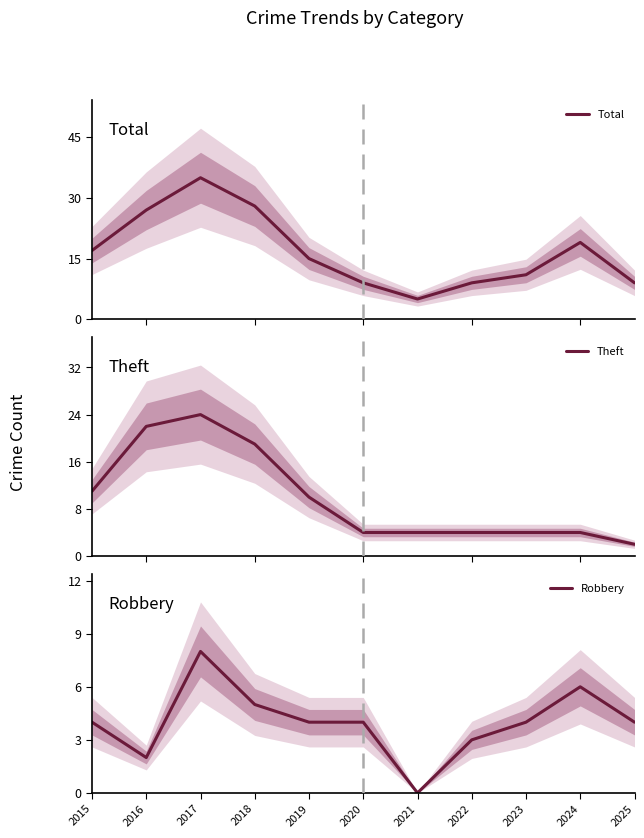

At 2019, list the series in order from smallest to largest.

Robbery, Theft, Total